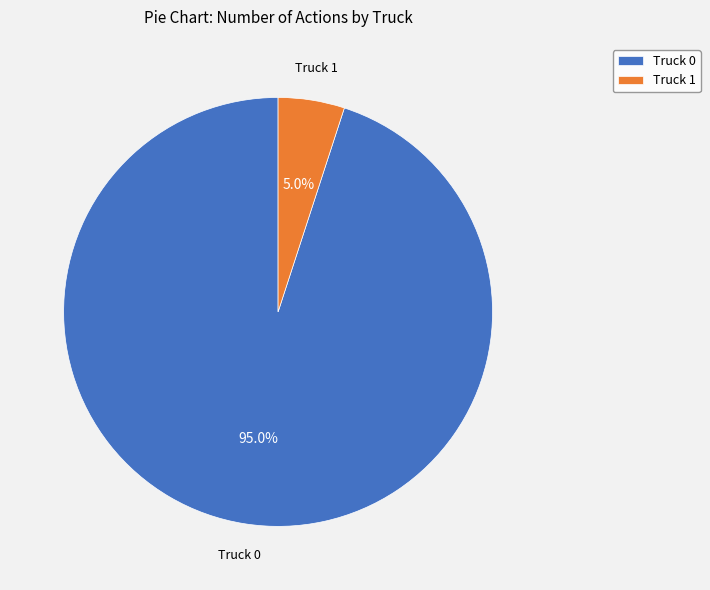

How many slices are in this pie chart?

2